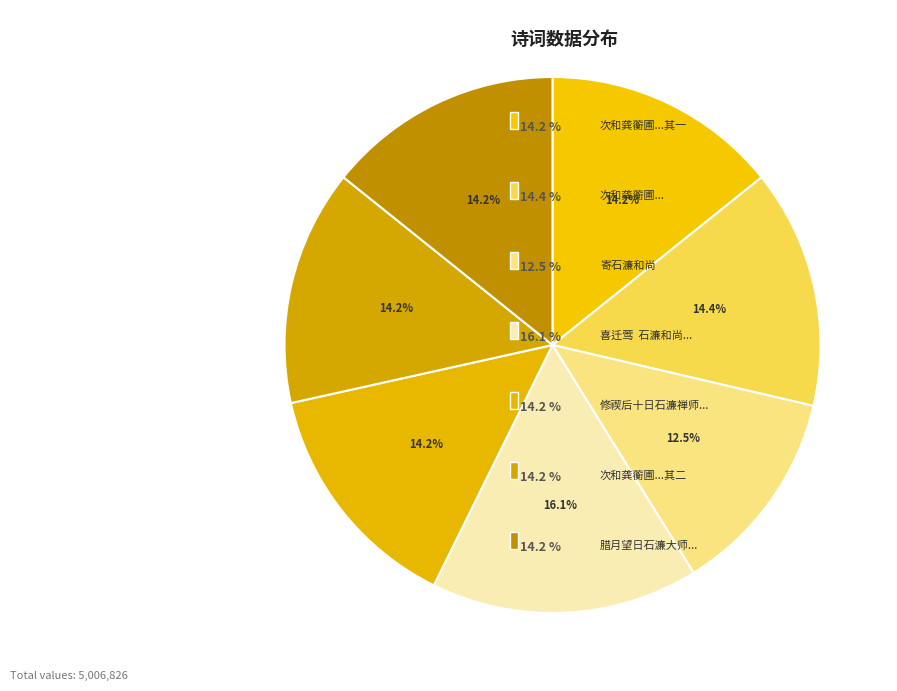

How many segments does this pie chart have?

7